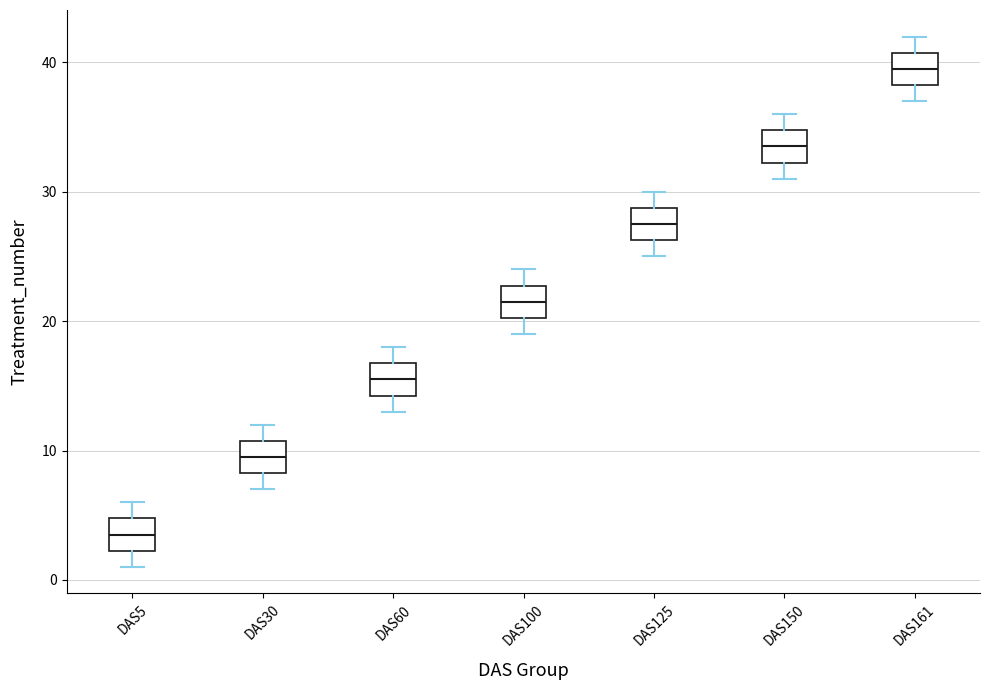

Reading left to right, transcribe this box plot: for each box, give where its median line is, the range the box spans, and where its two whiskers end, as read against the y-axis. The values are not printed on the chart, so give them approximately, as read against the axis.

DAS5: median 4, box 2 to 5, whiskers 1 to 6
DAS30: median 10, box 8 to 11, whiskers 7 to 12
DAS60: median 16, box 14 to 17, whiskers 13 to 18
DAS100: median 22, box 20 to 23, whiskers 19 to 24
DAS125: median 28, box 26 to 29, whiskers 25 to 30
DAS150: median 34, box 32 to 35, whiskers 31 to 36
DAS161: median 40, box 38 to 41, whiskers 37 to 42